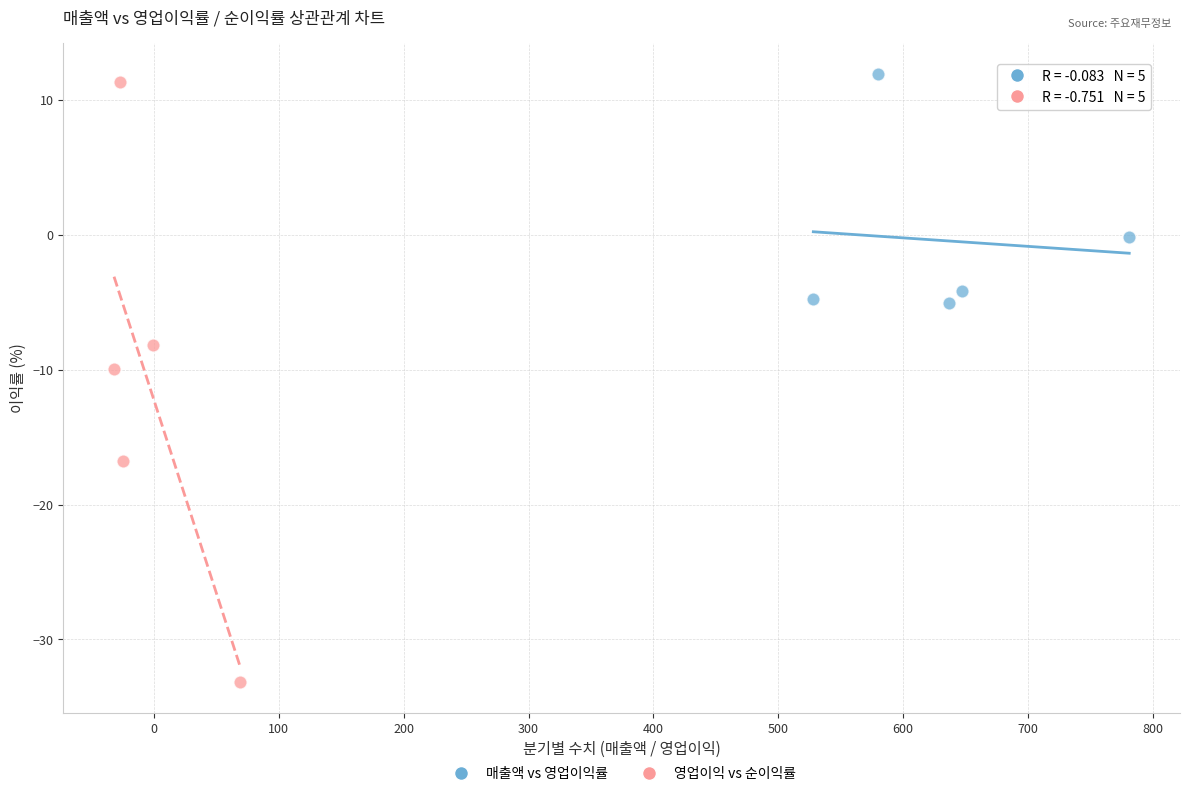

Which series contains the highest Y value?

매출액 vs 영업이익률